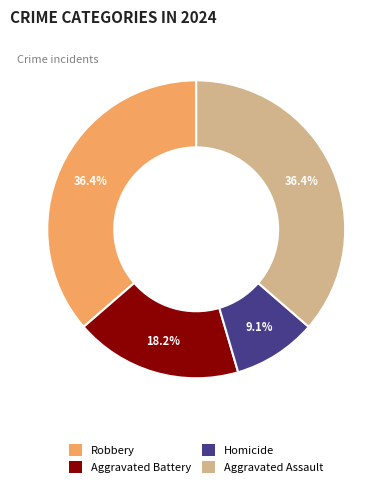

True or false: Homicide accounts for 24% of the total.

False